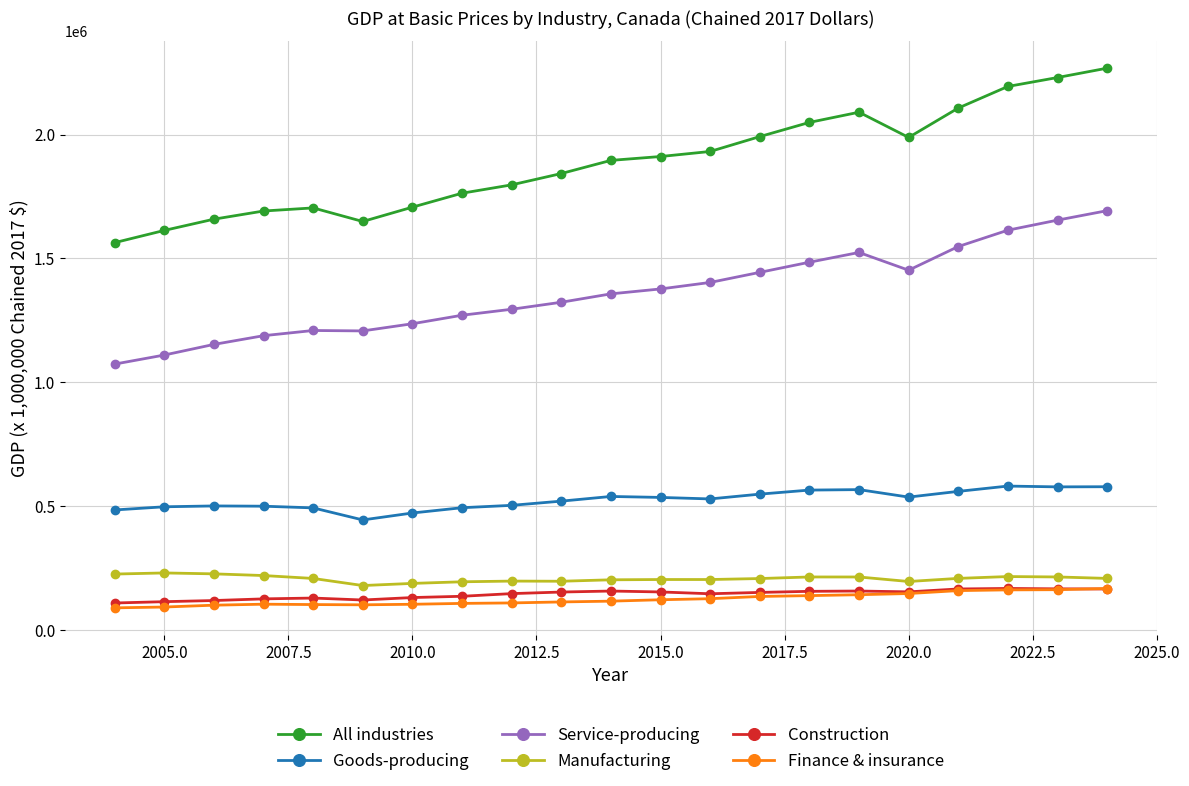

How many categories are shown in the chart?

21